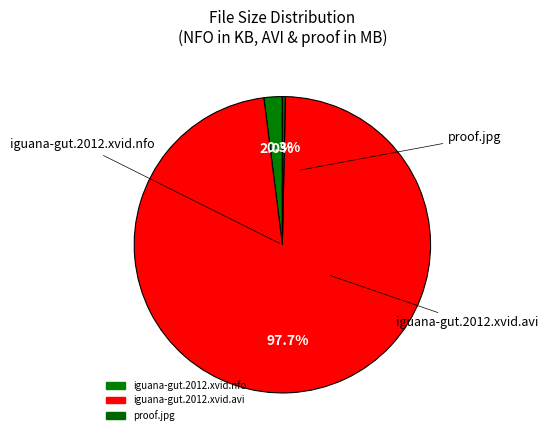

To the nearest percent, what is the difference between the largest and smallest slice percentages?

97%